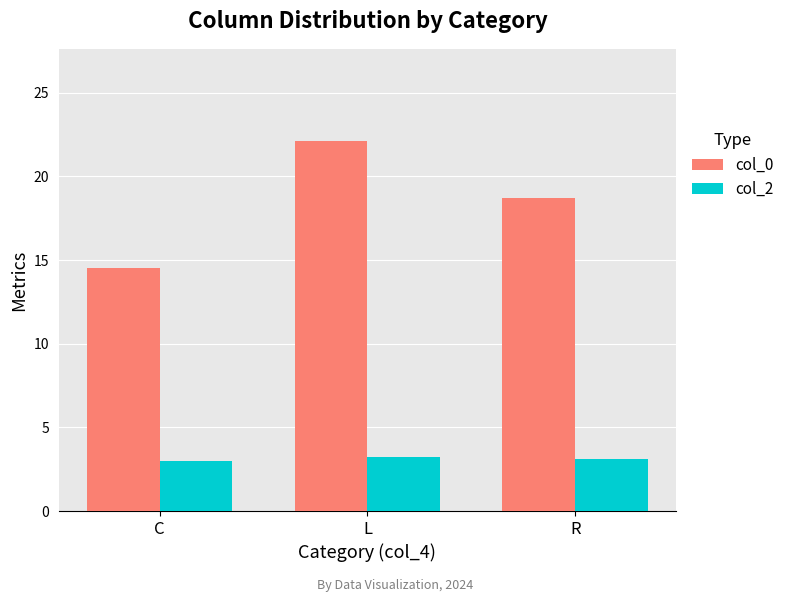

List the labels in order of col_0 value, smallest first.

C, R, L